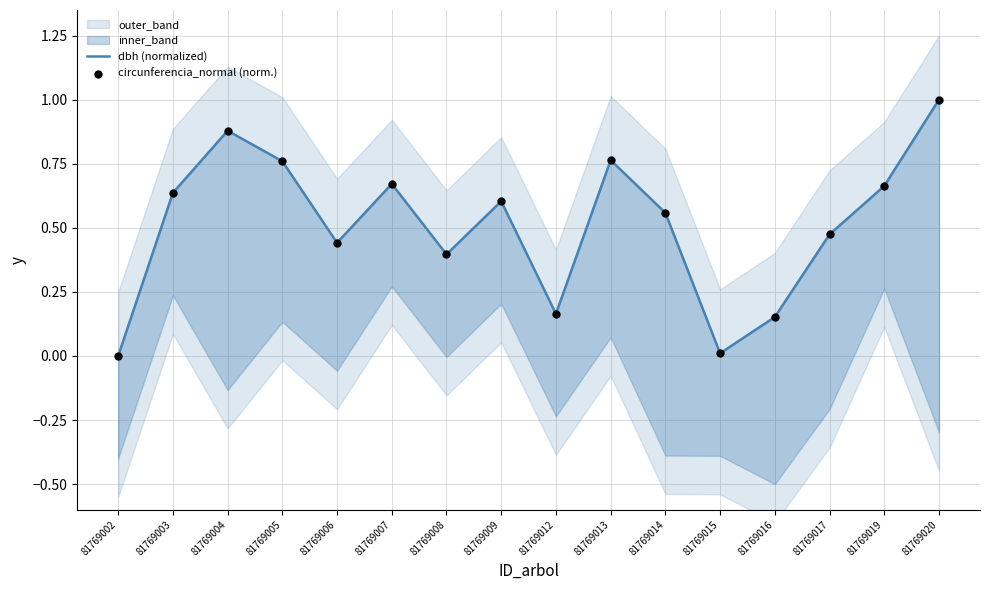

At which category is the sum across all series the highest?

81769020